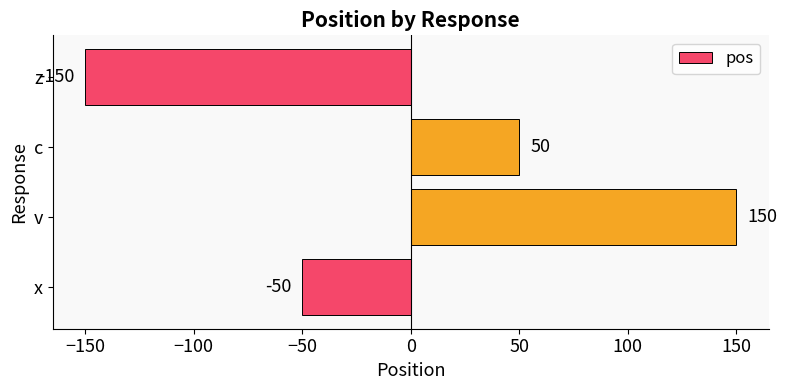

The chart shows a value of 75 at c. True or false?

False